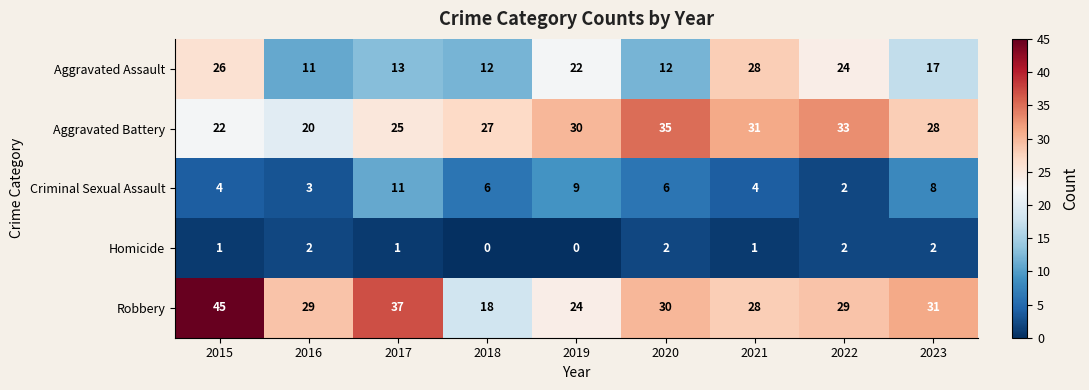

What is the sum of the Aggravated Assault values at 2023 and 2020?

29